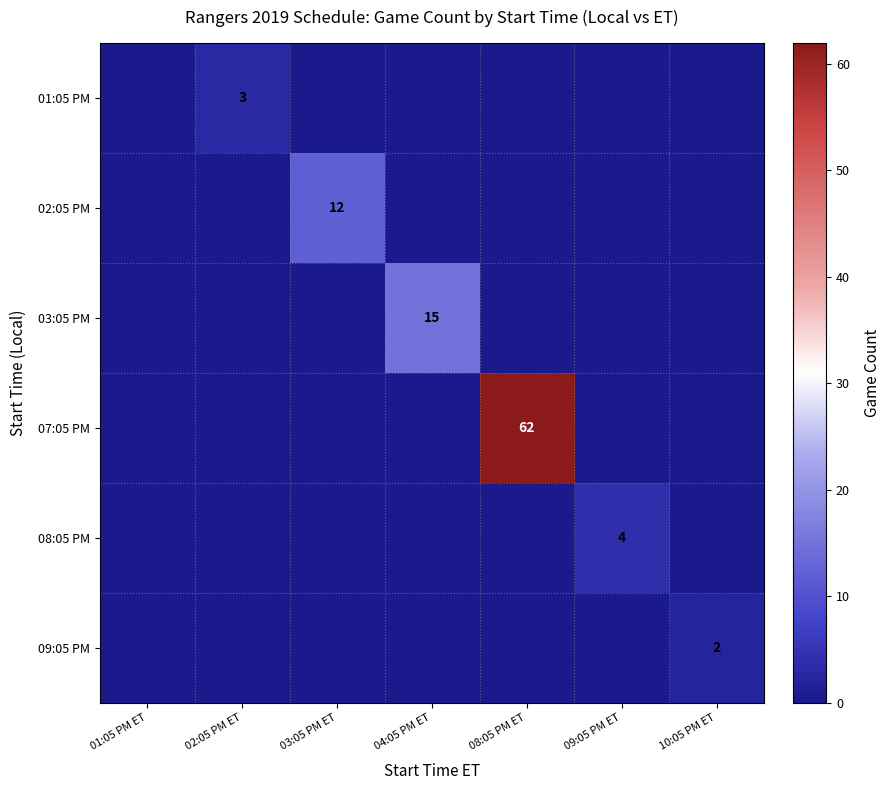

Is it true that 09:05 PM equals 2 at 10:05 PM ET?

True